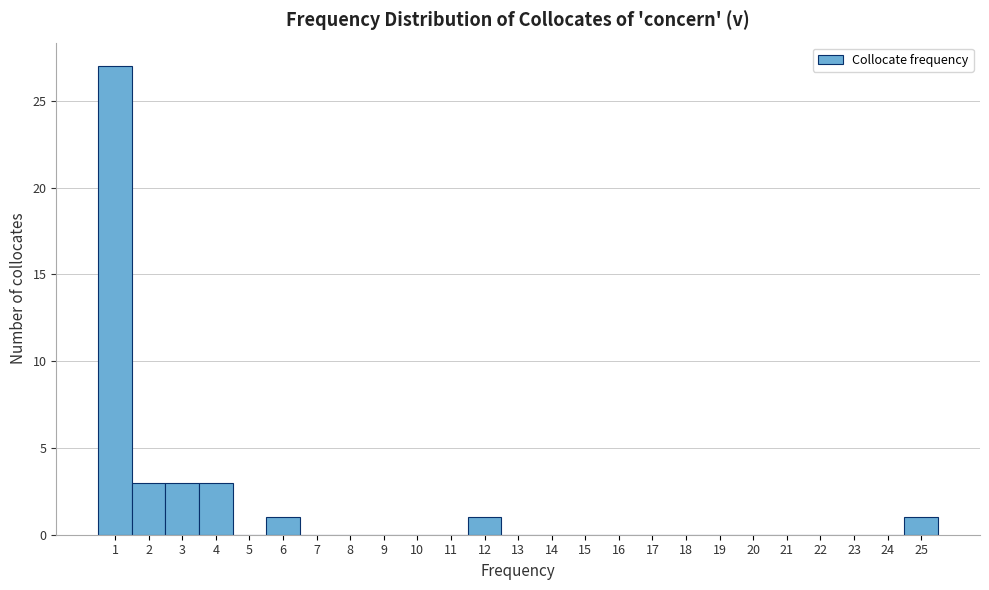

Over which range of the x-axis is the bar tallest?

0.5 to 1.5